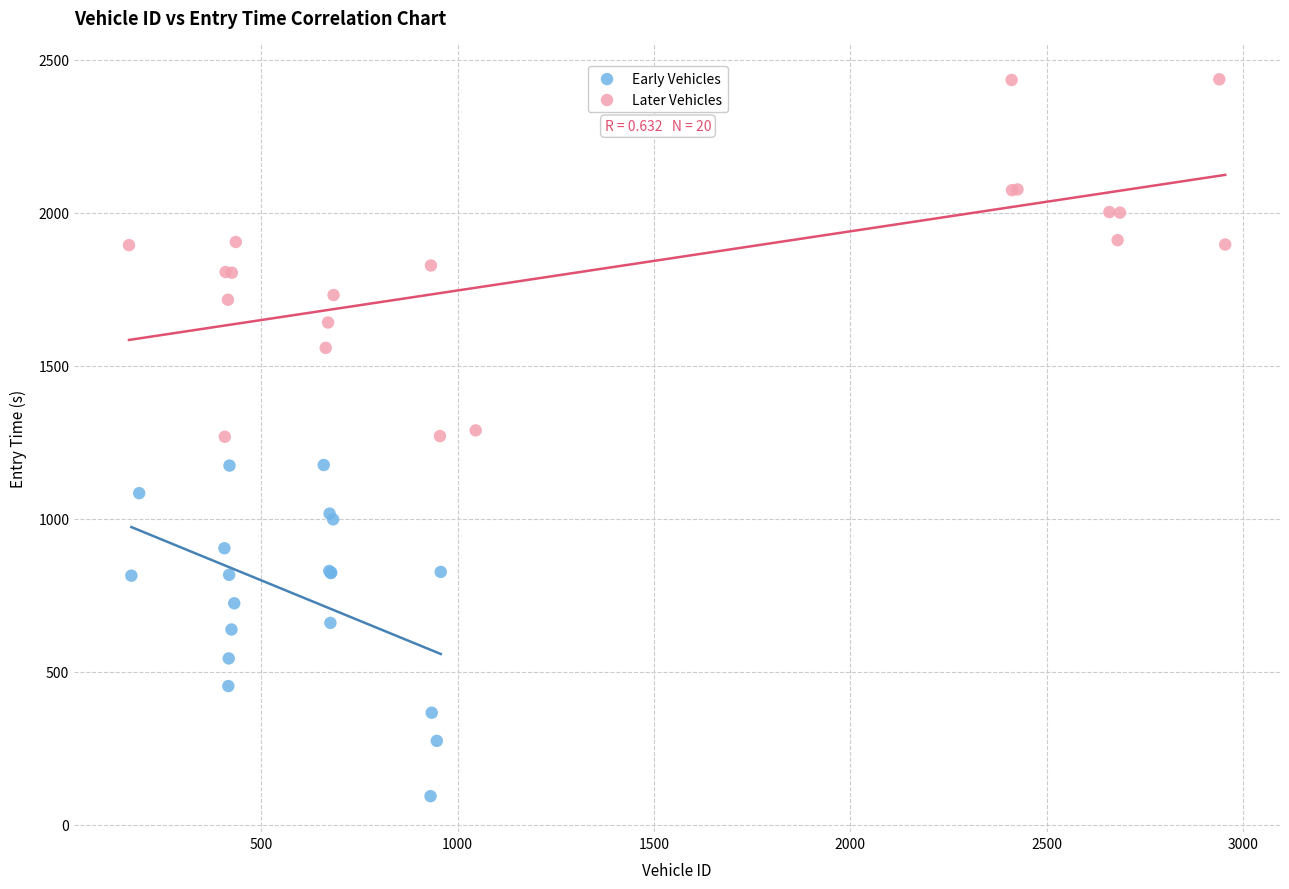

Which series contains the highest Y value?

Later Vehicles